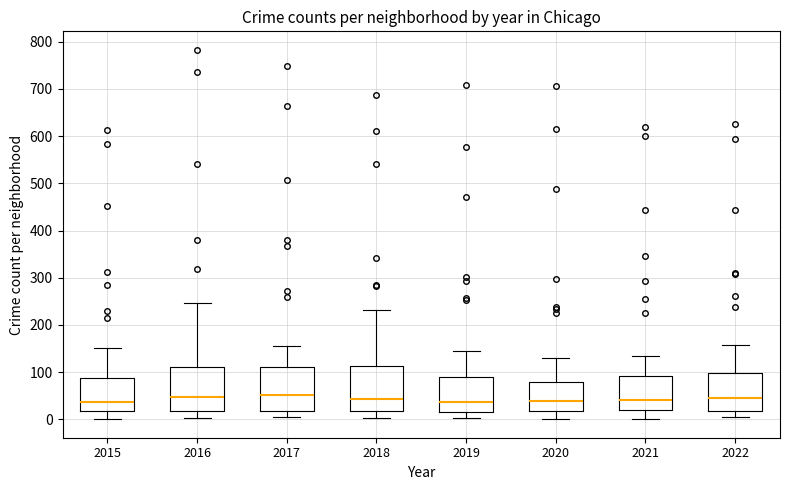

Where does the median line of the box at x = 2016 sit on the y-axis? The values are not printed on the chart, so give them approximately, as read against the axis.

50